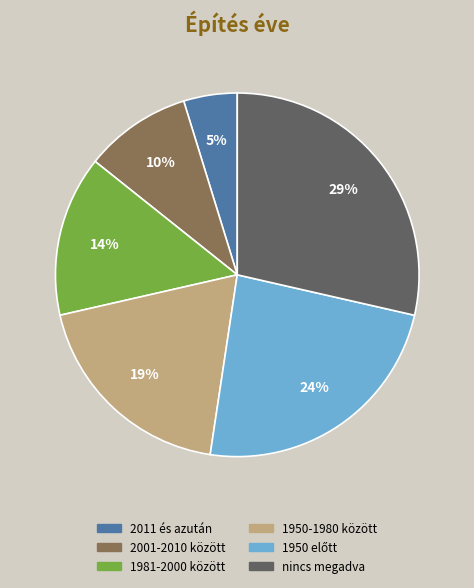

Which has a higher value, 2001-2010 között or 1950-1980 között?

1950-1980 között